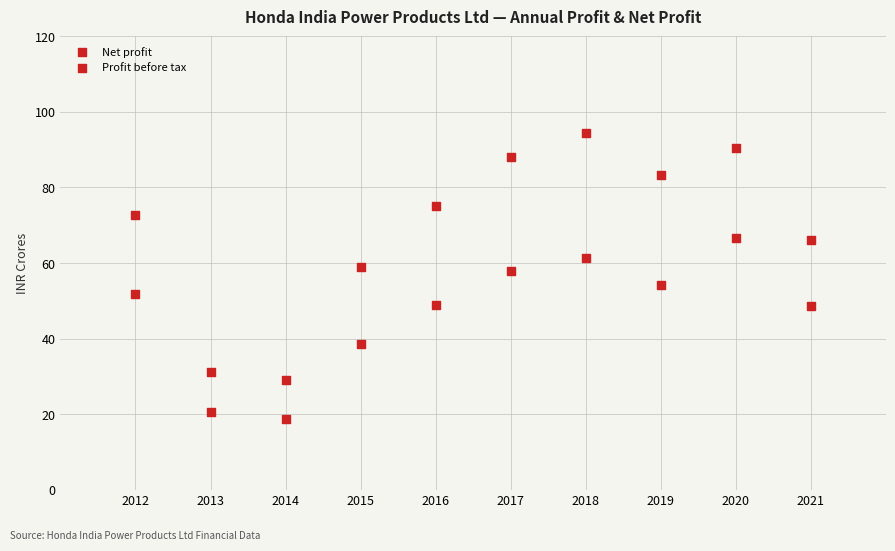

Count the number of points in this scatter plot.

20